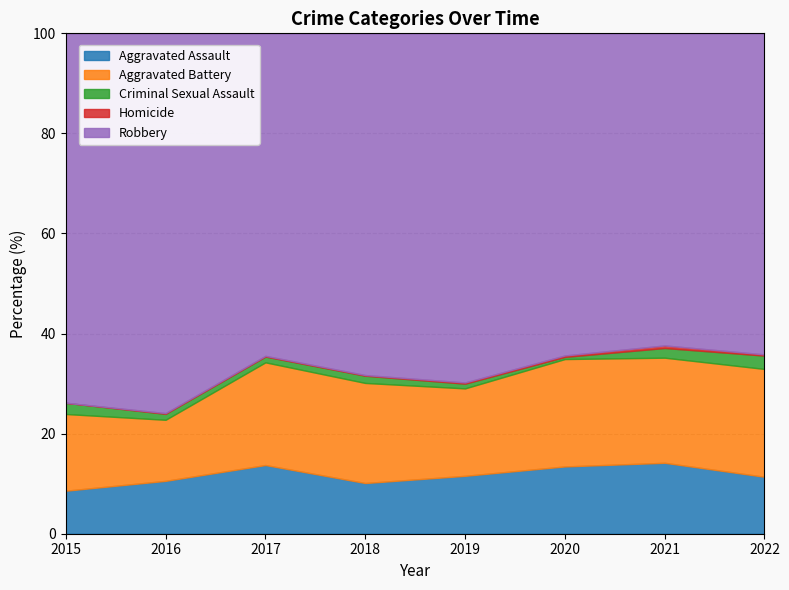

True or false: Homicide and Aggravated Assault cross at least once.

False